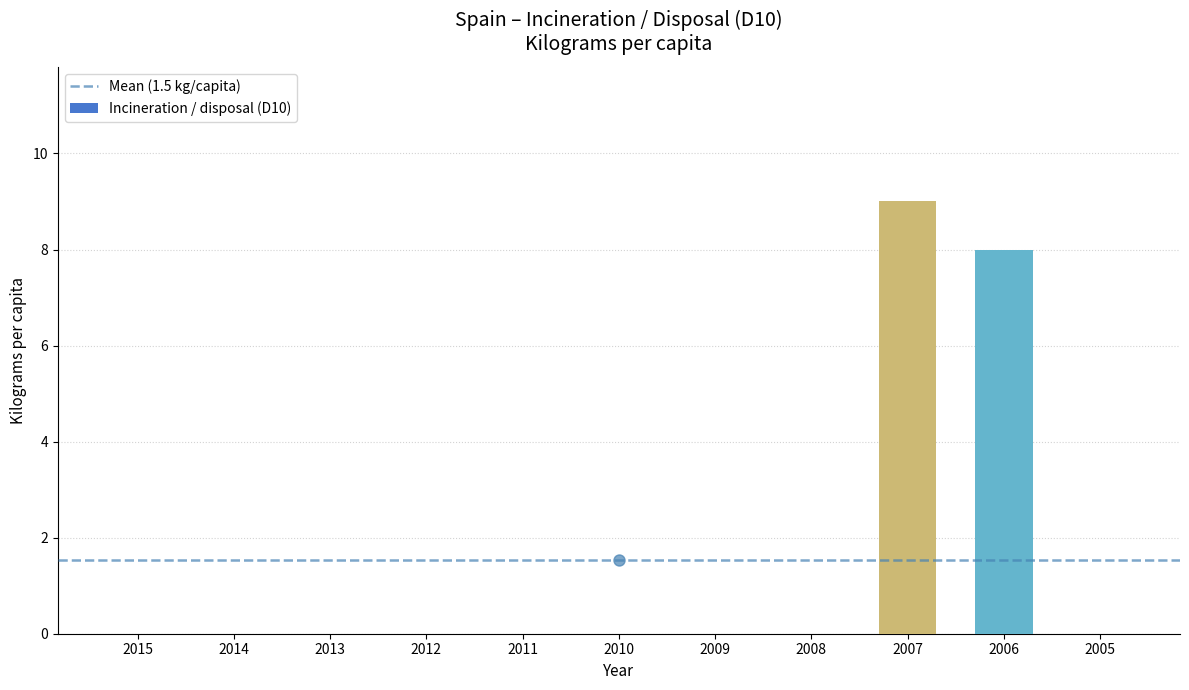

Is it true that the value at 2015 is 0?

True